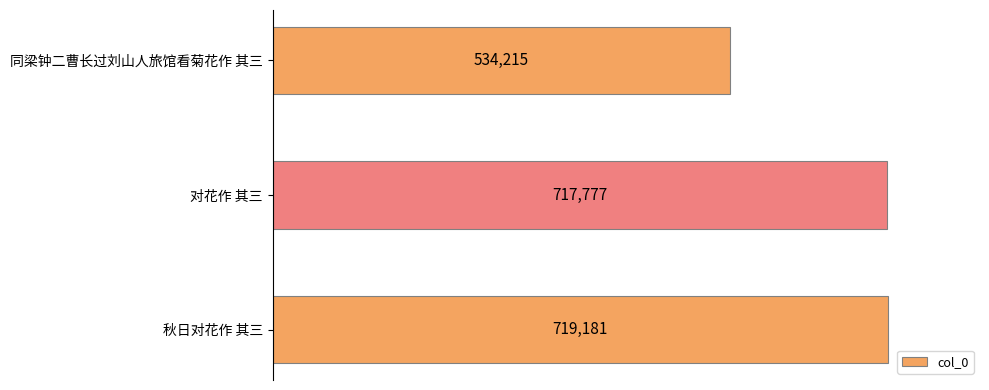

What is the maximum value shown in the chart?

719181